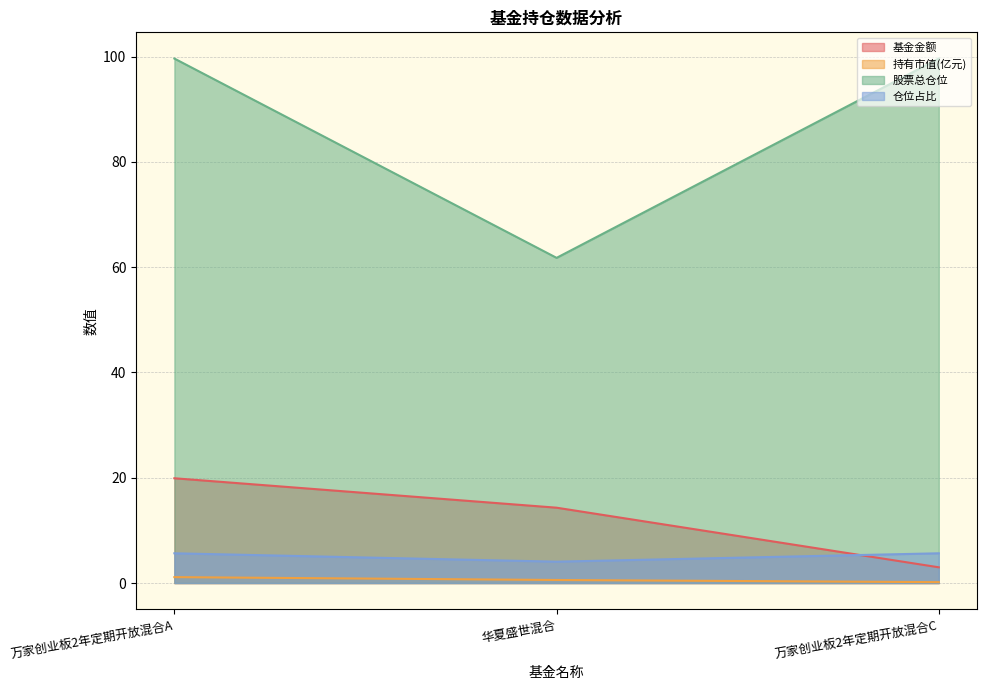

At which label is 股票总仓位 closest to 80?

华夏盛世混合